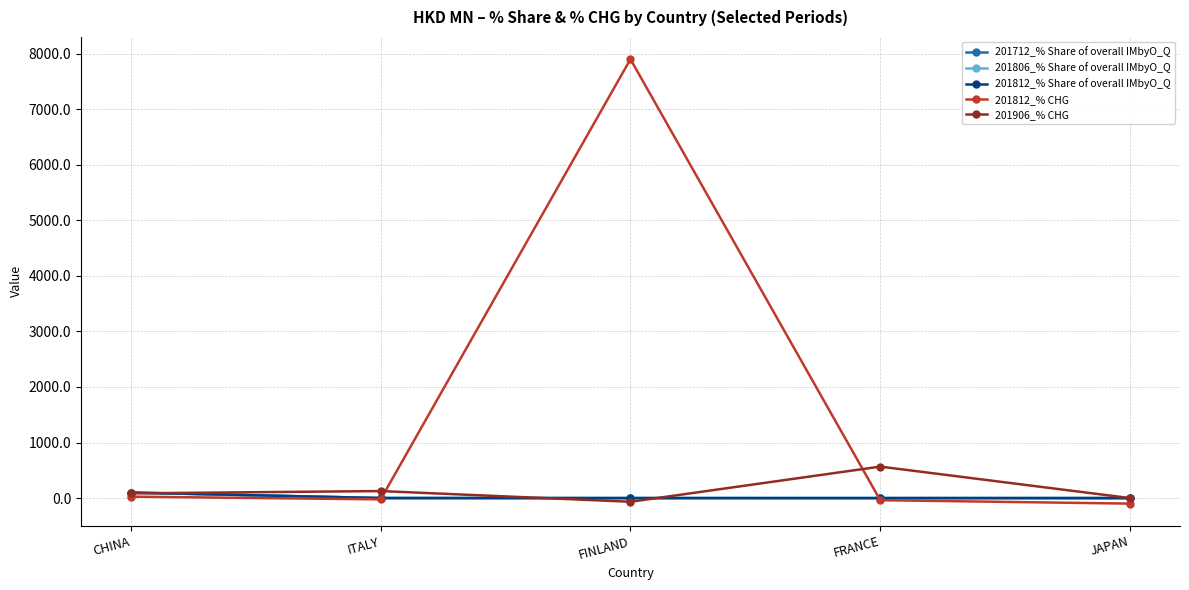

What are all the series names shown in the legend?

201712_% Share of overall IMbyO_Q, 201806_% Share of overall IMbyO_Q, 201812_% Share of overall IMbyO_Q, 201812_% CHG, 201906_% CHG